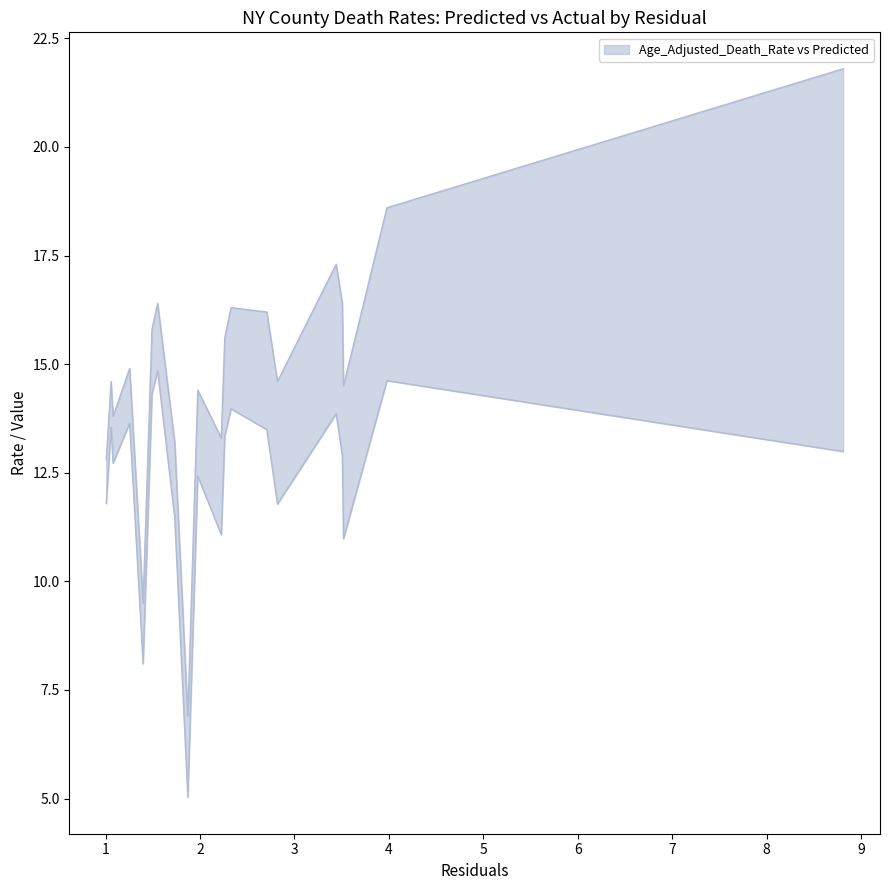

True or false: Predicted and Age_Adjusted_Death_Rate intersect in this chart.

False